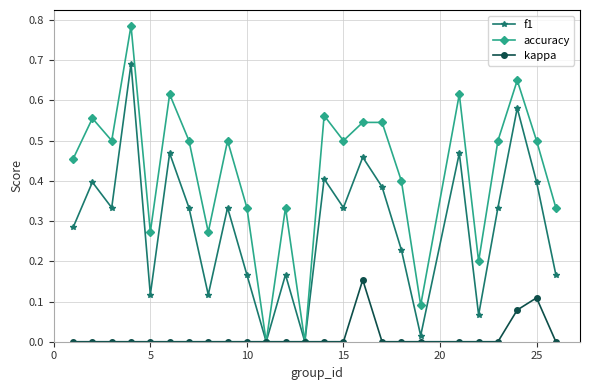

Rank the series by their maximum value, from lowest to highest.

kappa, f1, accuracy